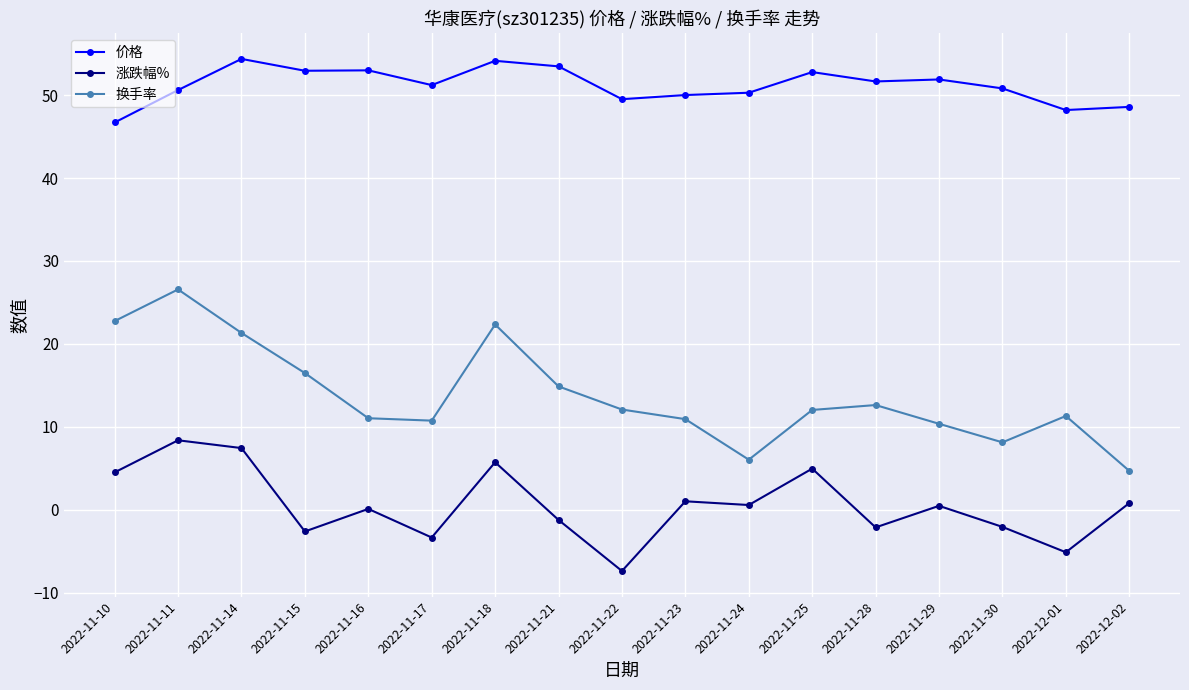

What is the difference between the highest and lowest values at 2022-11-28?

53.8